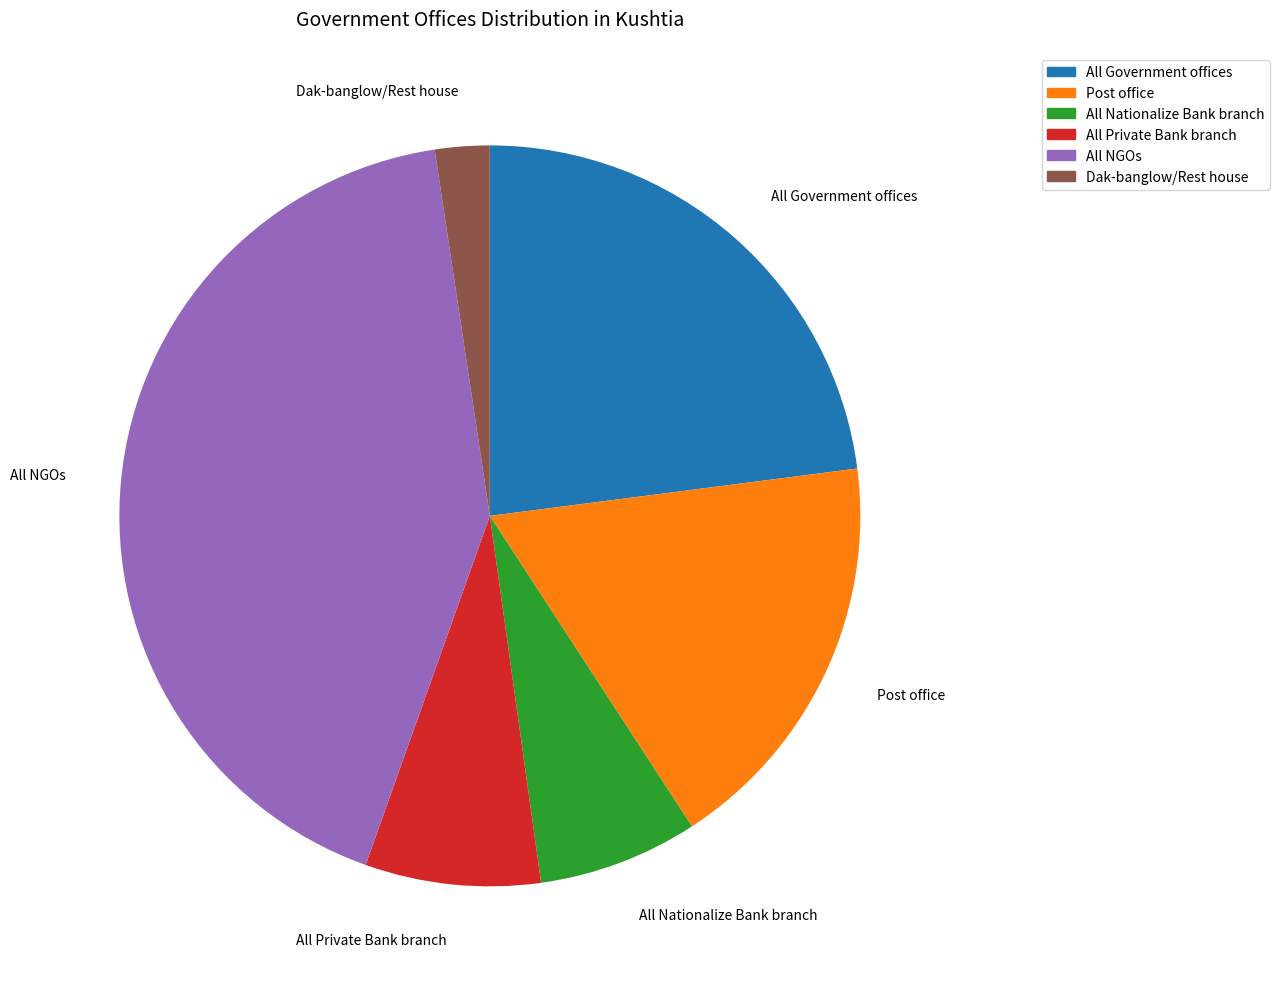

Does any single category account for the majority?

No